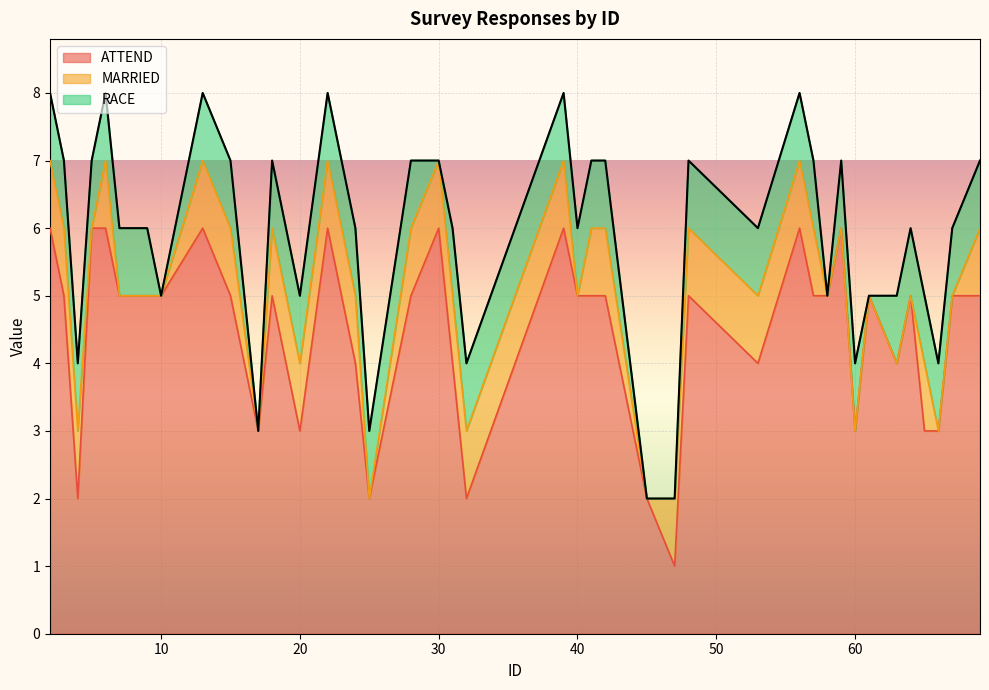

What is the value of the ATTEND point at the 38th from the left?

3